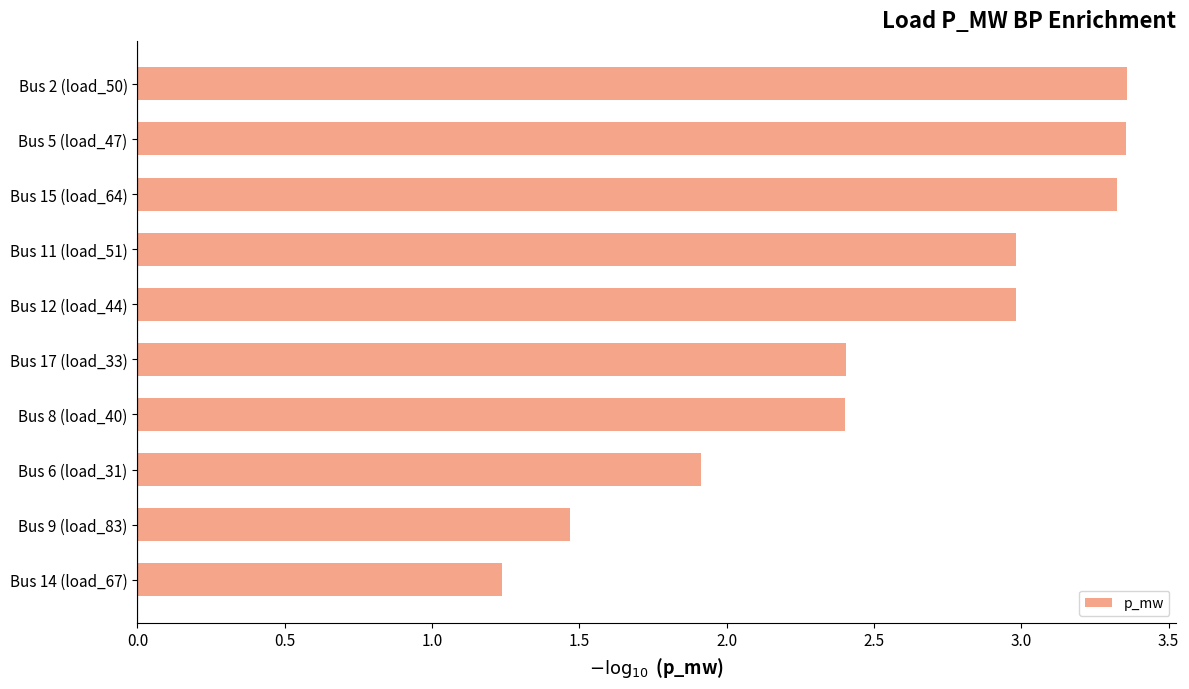

What is the difference between the maximum and minimum values?

2.1